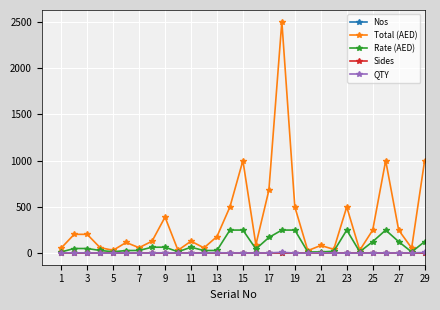

At how many categories does at least one series exceed 1888?

1